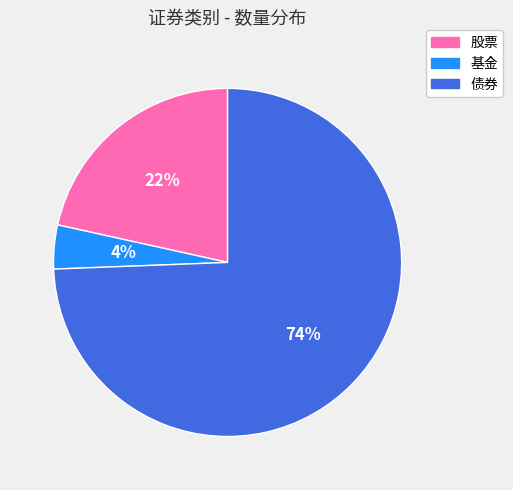

Is it true that 基金 is 11% of the pie?

False